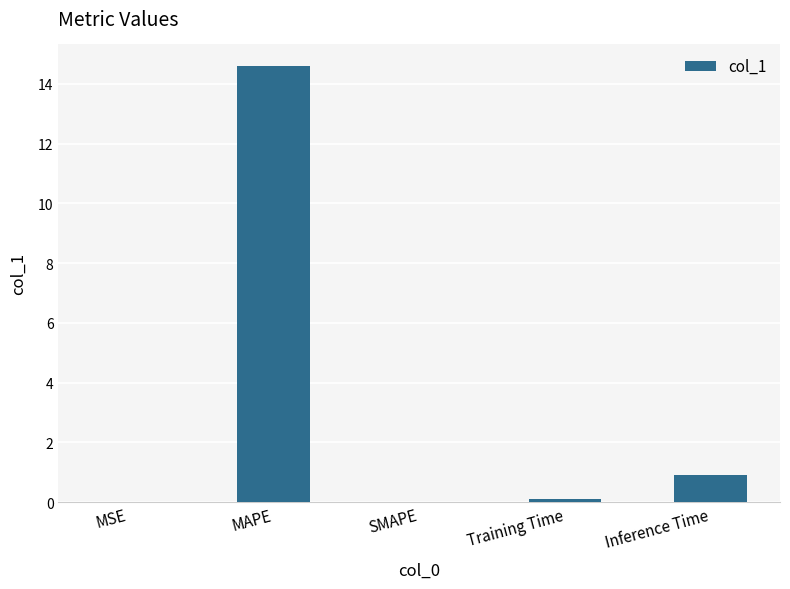

What is the change in value from Training Time to Inference Time?

+0.8